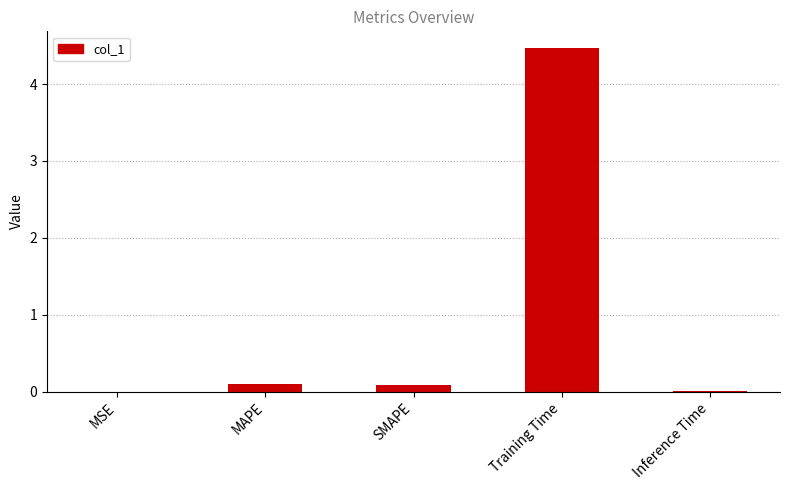

Read the value at Training Time.

4.5